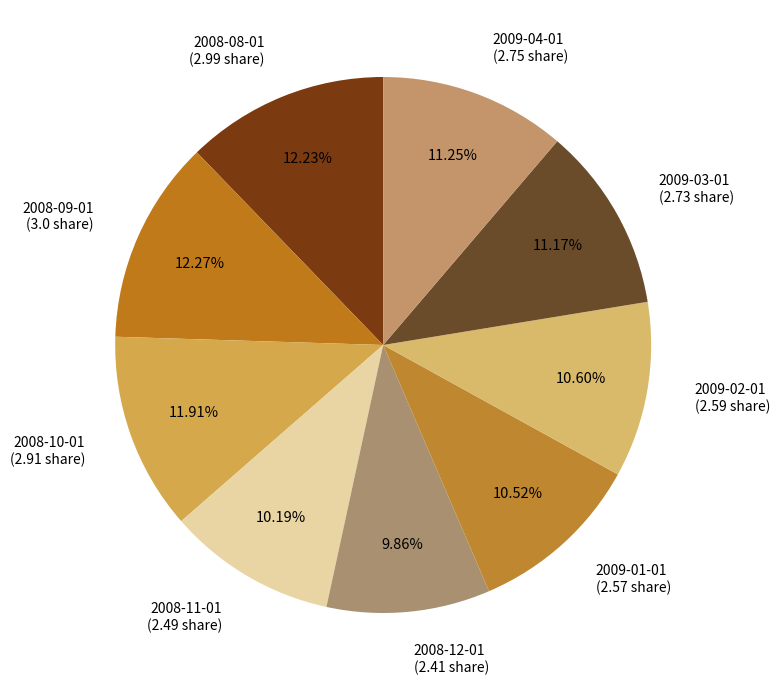

Is there a majority slice in this chart?

No